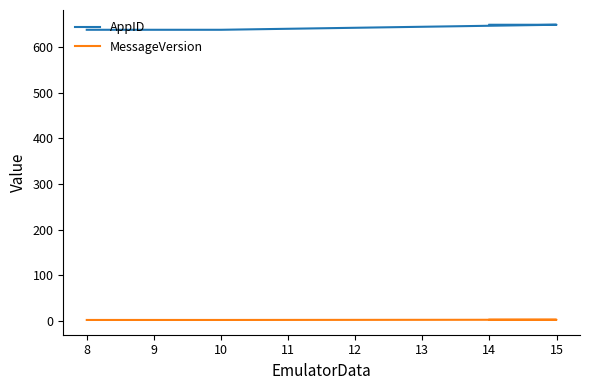

List the series in order of their overall mean, lowest first.

MessageVersion, AppID